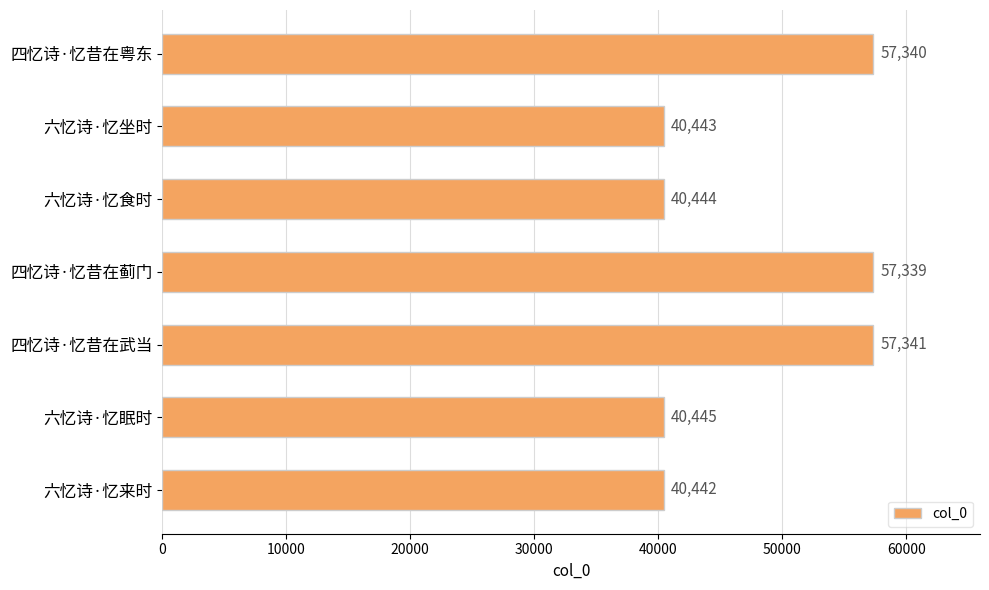

Reading top to bottom, what are all the values shown in this chart?

57340	40443	40444	57339	57341	40445	40442